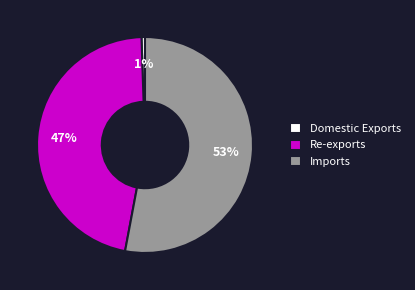

True or false: Re-exports accounts for 47% of the total.

True